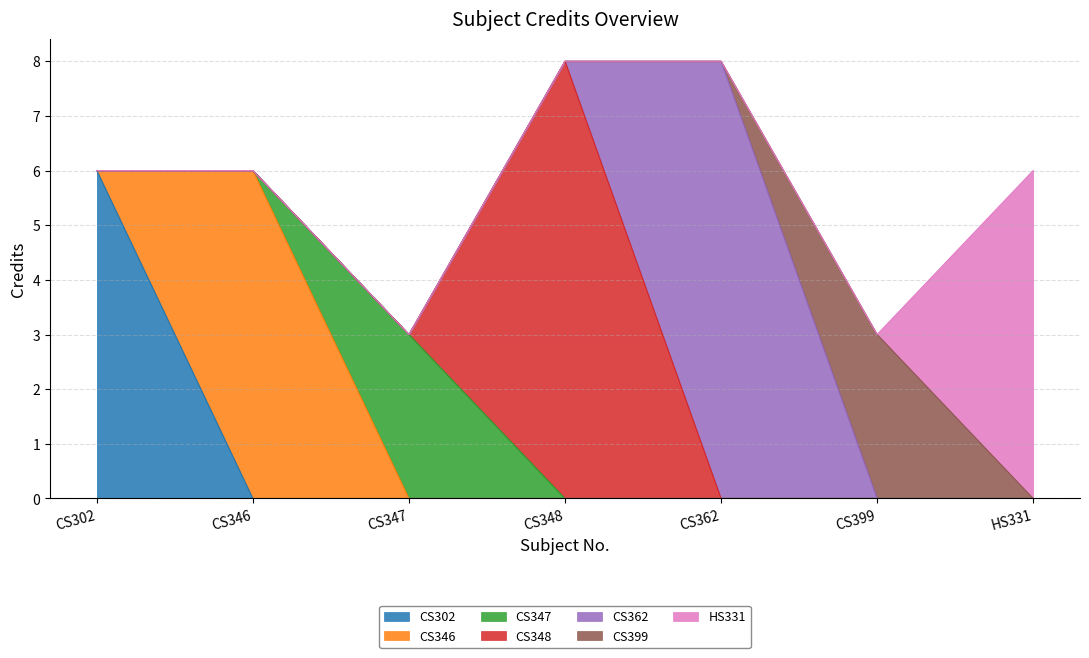

What is the smallest value displayed?

3